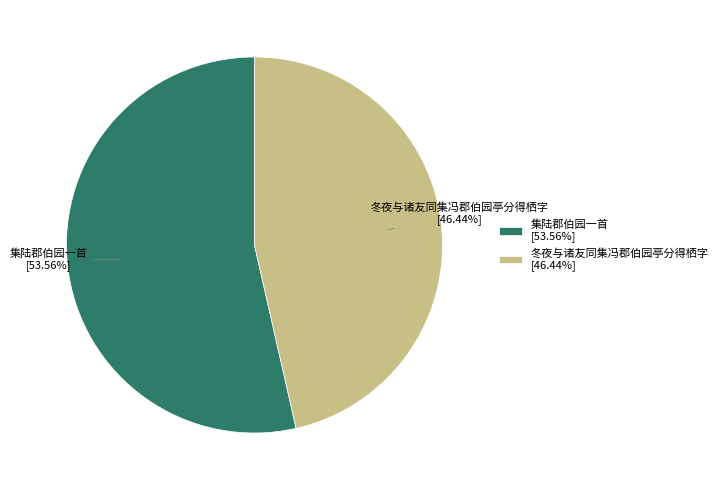

Rank the categories by value from highest to lowest.

集陆郡伯园一首, 冬夜与诸友同集冯郡伯园亭分得栖字